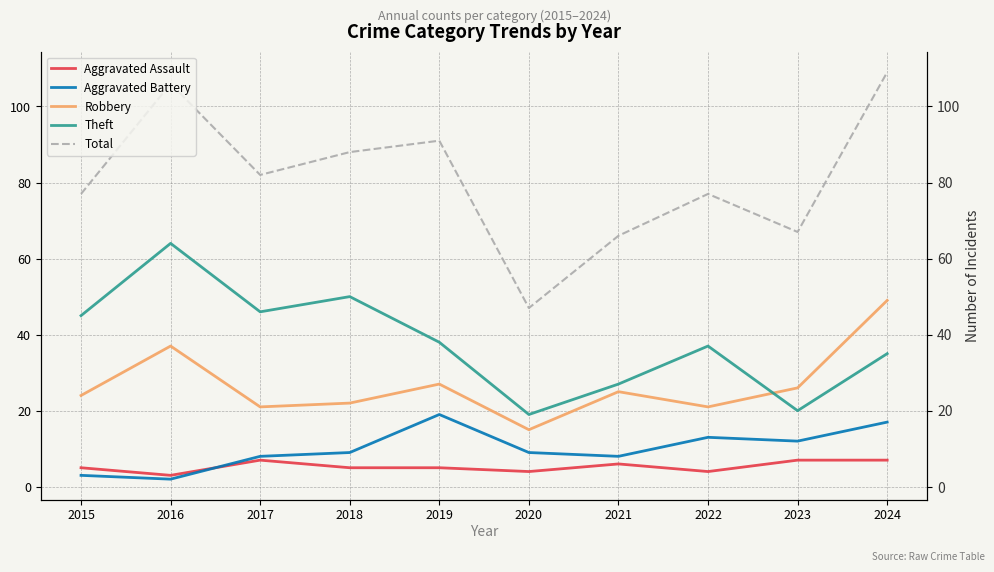

Reading left to right, what are all the values shown in this chart?

Aggravated Assault: 2015=5	2016=3	2017=7	2018=5	2019=5	2020=4	2021=6	2022=4	2023=7	2024=7
Aggravated Battery: 2015=3	2016=2	2017=8	2018=9	2019=19	2020=9	2021=8	2022=13	2023=12	2024=17
Robbery: 2015=24	2016=37	2017=21	2018=22	2019=27	2020=15	2021=25	2022=21	2023=26	2024=49
Theft: 2015=45	2016=64	2017=46	2018=50	2019=38	2020=19	2021=27	2022=37	2023=20	2024=35
Total: 2015=77	2016=106	2017=82	2018=88	2019=91	2020=47	2021=66	2022=77	2023=67	2024=109